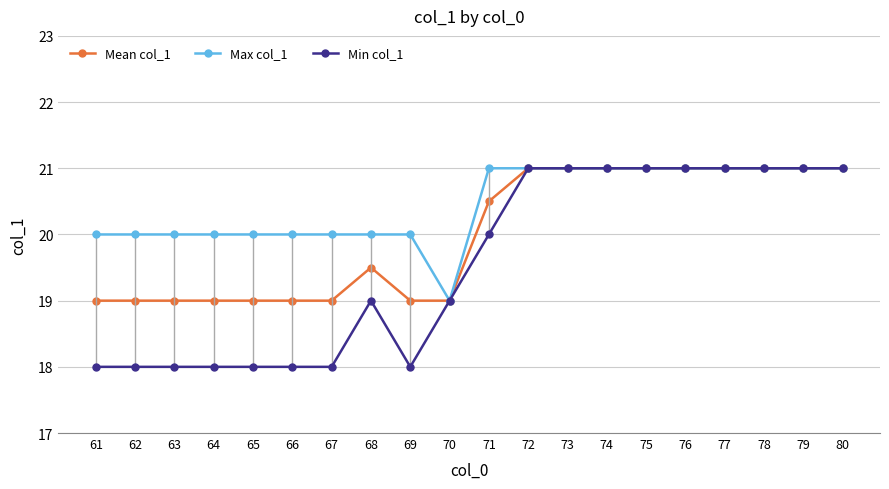

The Max col_1 series shows 21.0 at 76. True or false?

True